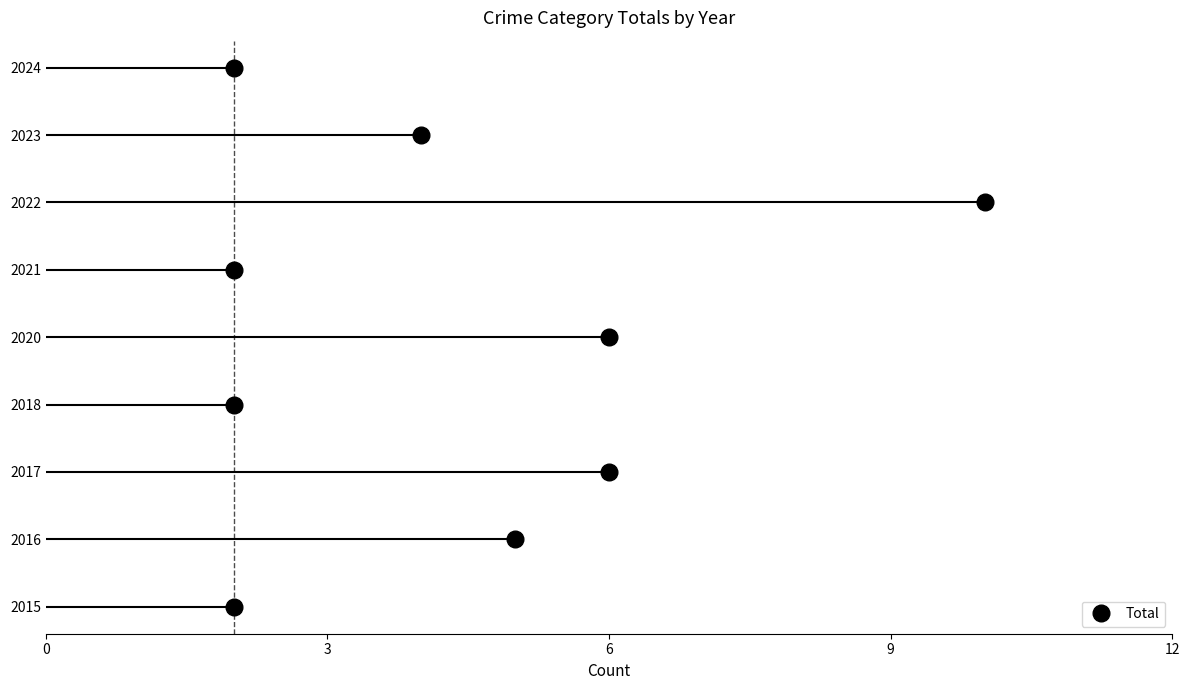

True or false: the data has more than 2 interior local peaks.

False